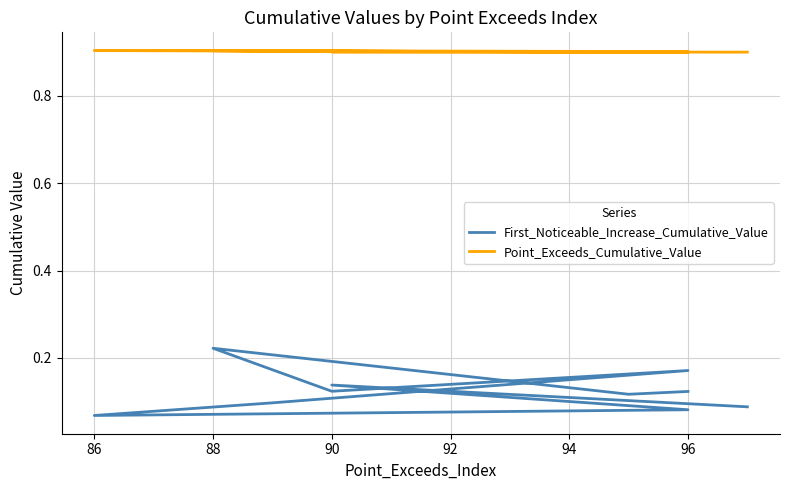

True or false: First_Noticeable_Increase_Cumulative_Value and Point_Exceeds_Cumulative_Value intersect in this chart.

False